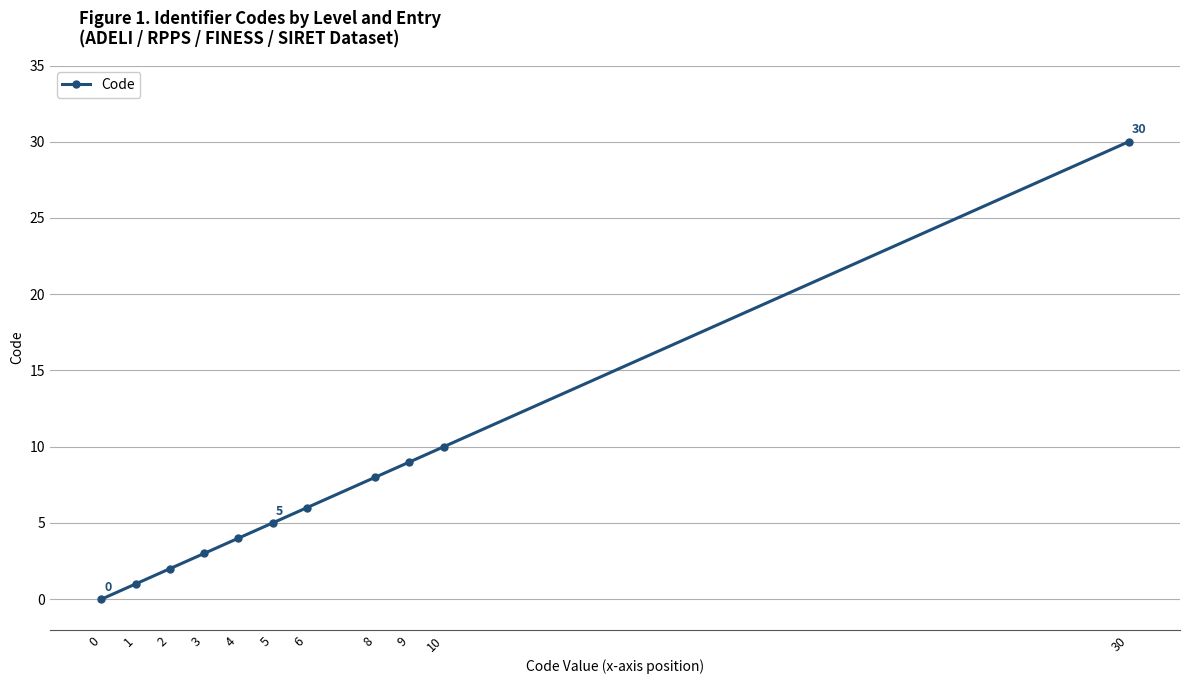

The chart shows a value of 9 at 9. True or false?

True